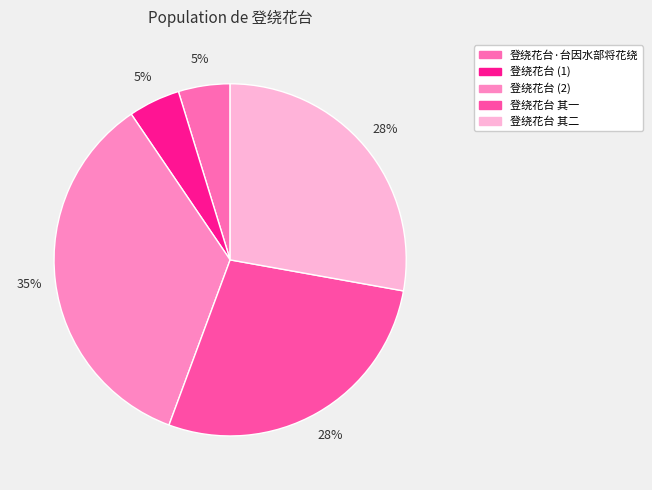

Is it true that 登绕花台 其二 is 28% of the pie?

True